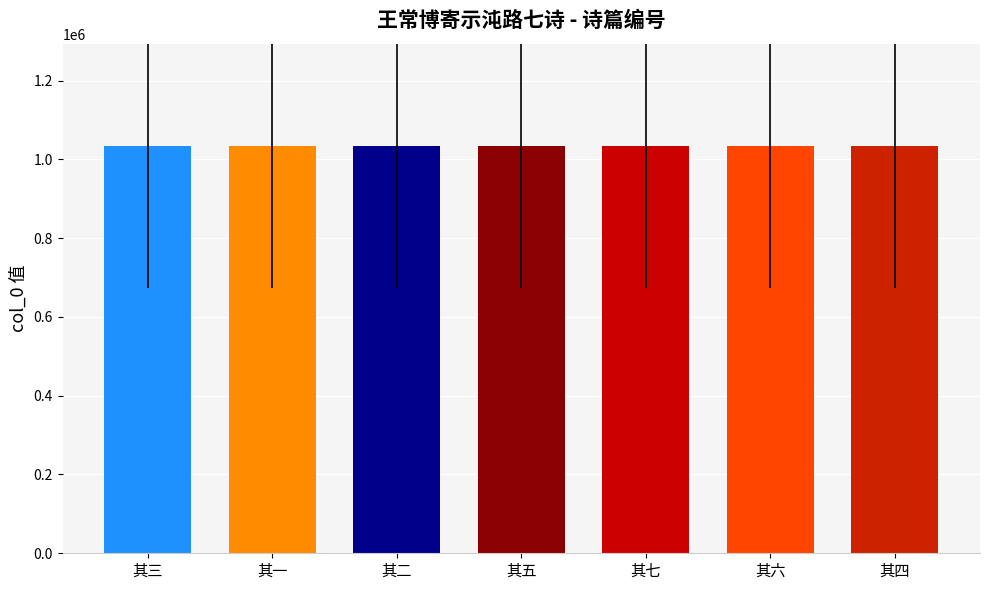

Approximately how many times larger is the value at 其一 compared to 其三?

1.0